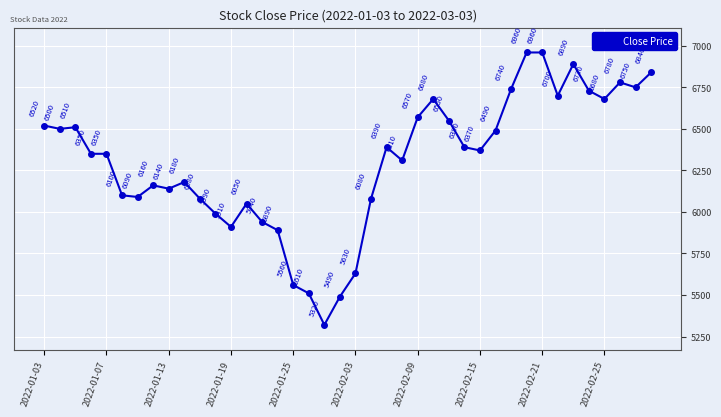

True or false: there are more than 2 points higher than both neighbors.

True